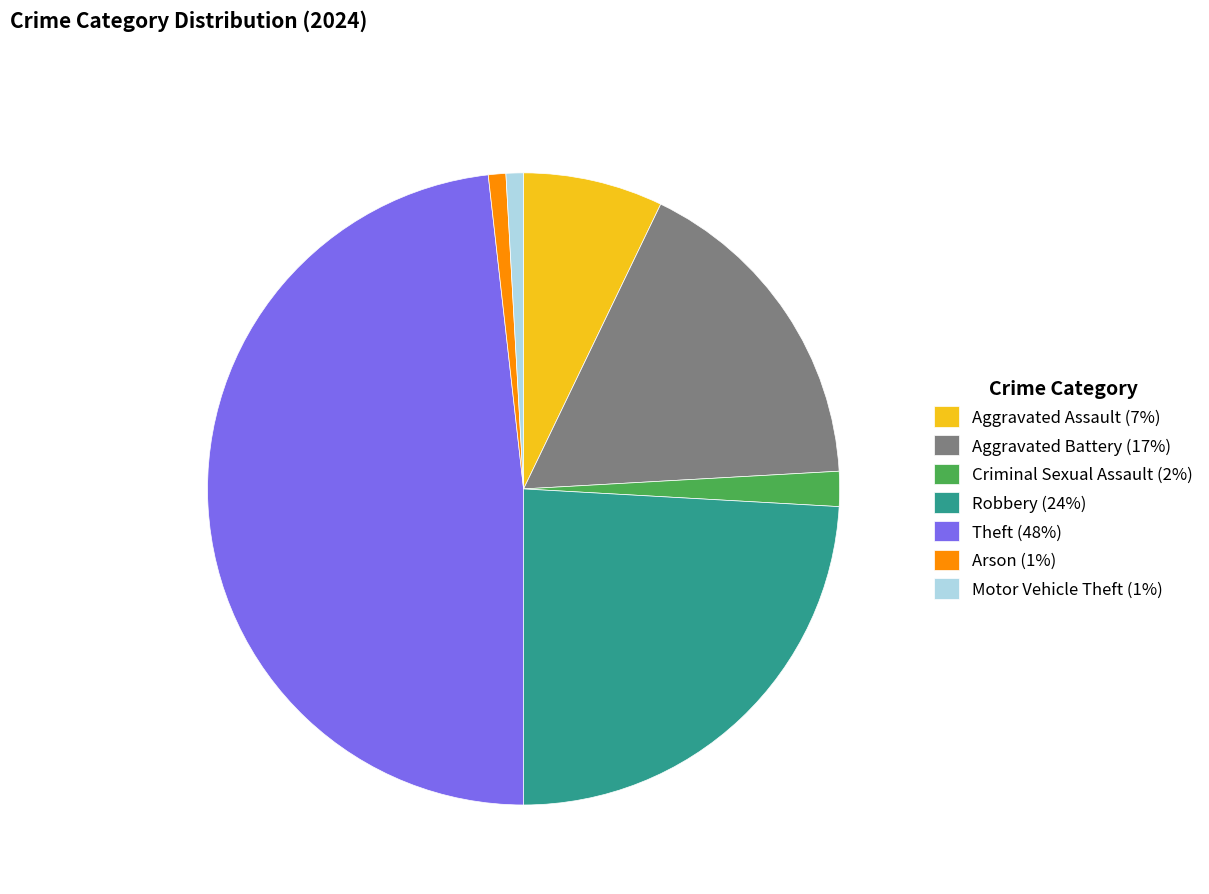

Between Theft (48%) and Aggravated Assault (7%), which is larger?

Theft (48%)